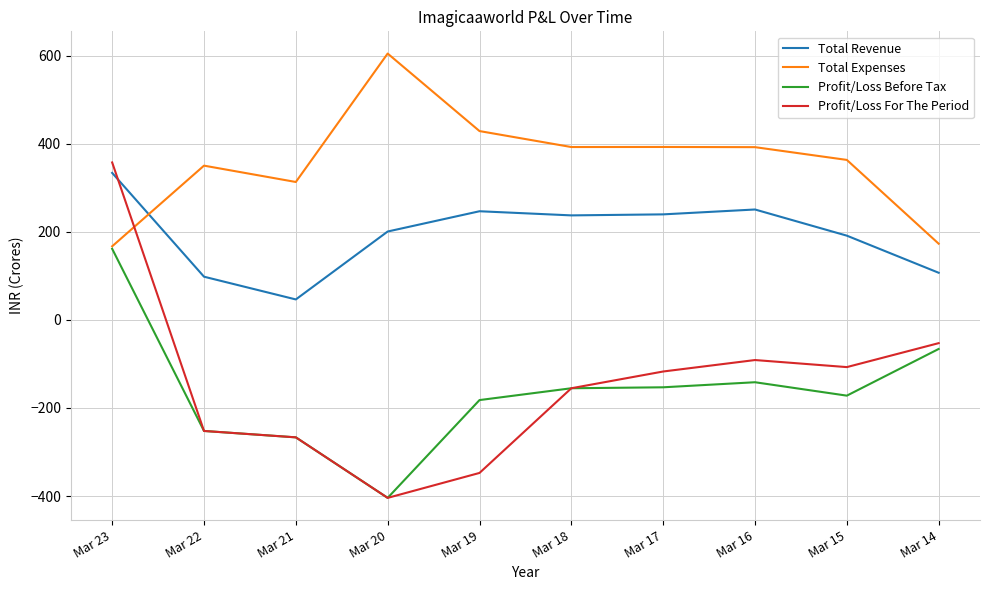

At how many categories does at least one series exceed 490?

1